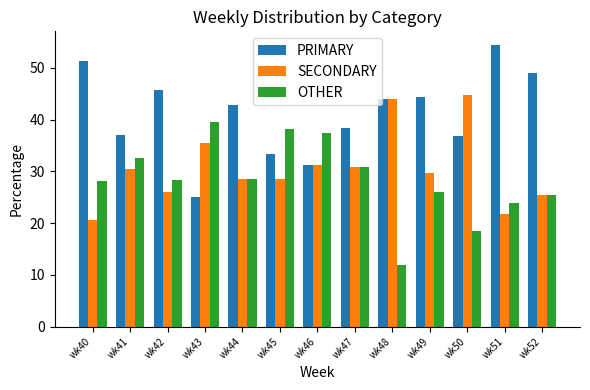

At which label is SECONDARY closest to 32?

wk46